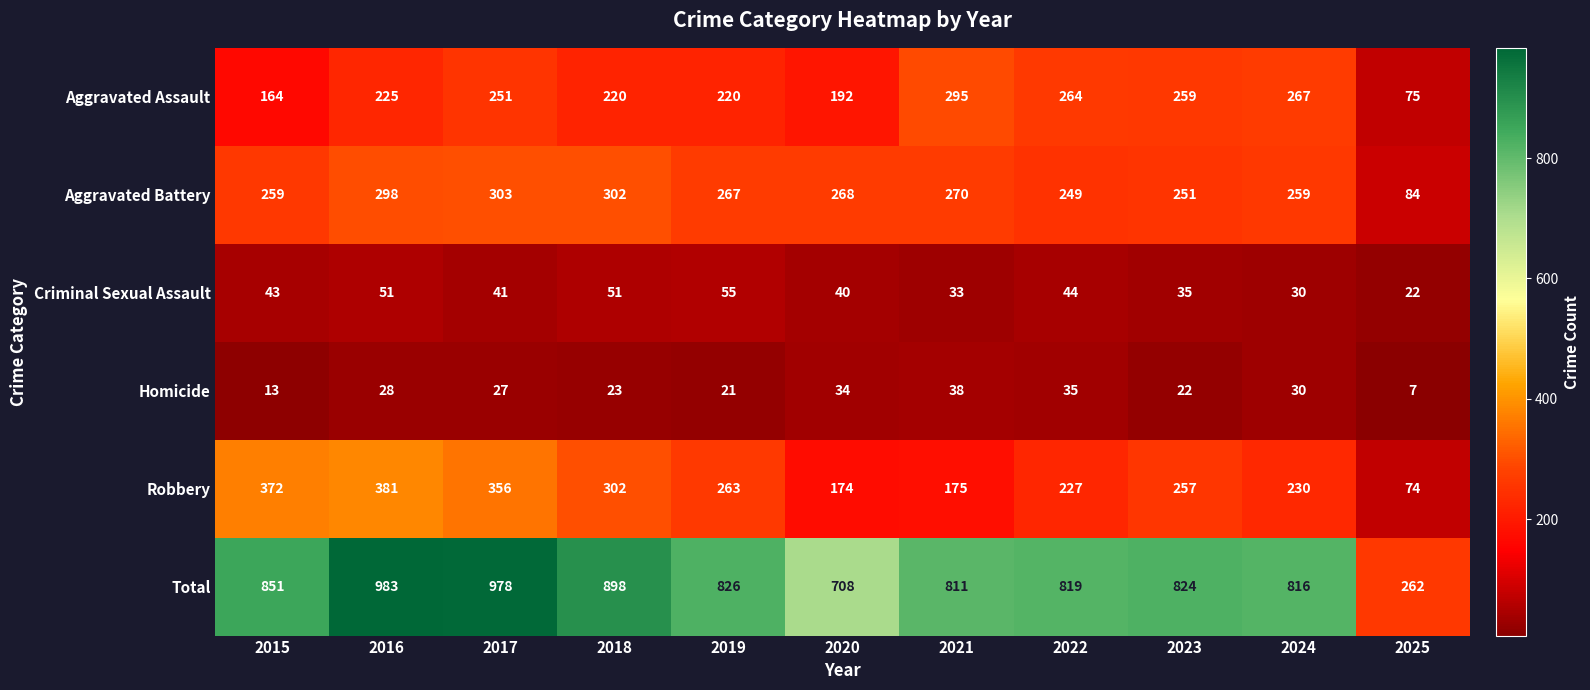

What is the lowest value of the Criminal Sexual Assault series?

22